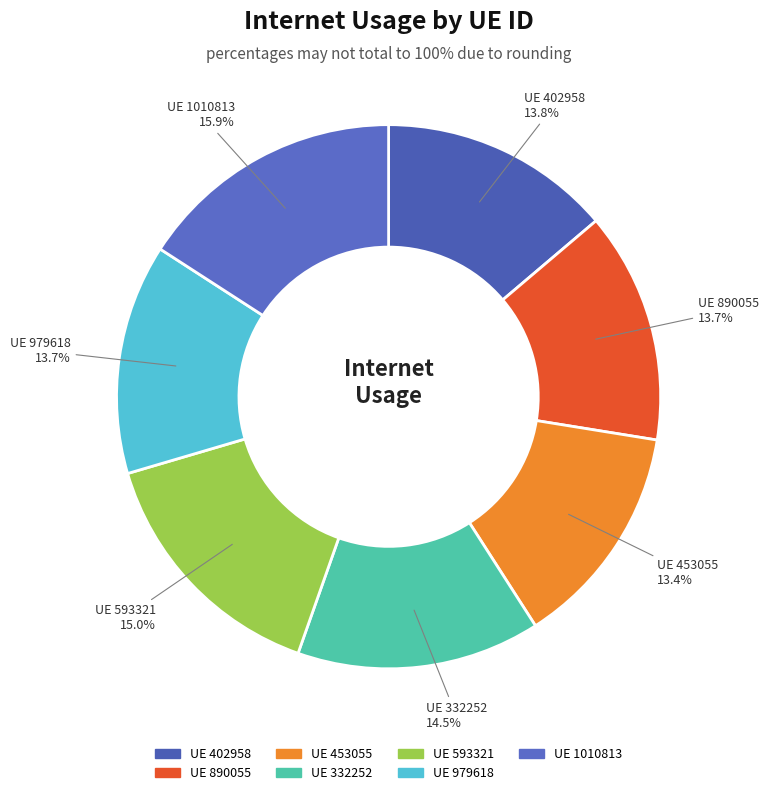

Which slice is the largest?

UE 1010813